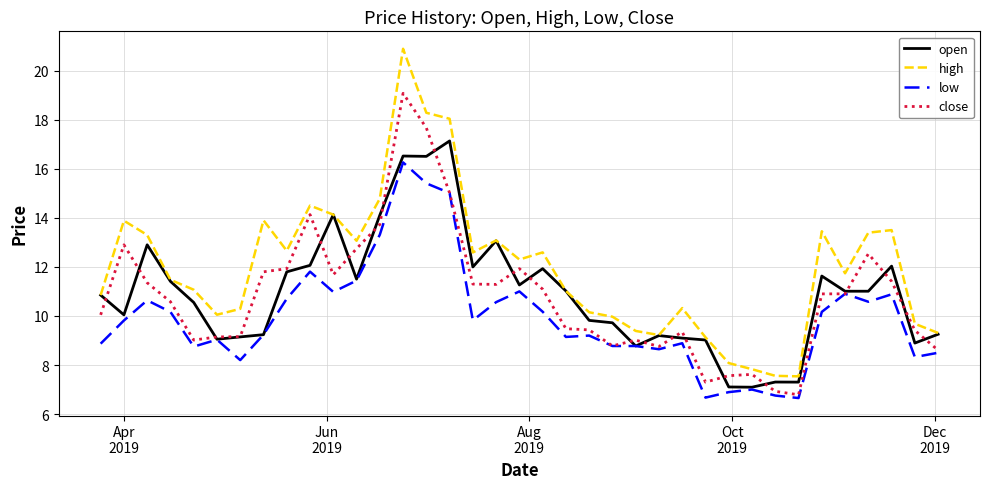

Rank the series by their maximum value, from lowest to highest.

low, open, close, high